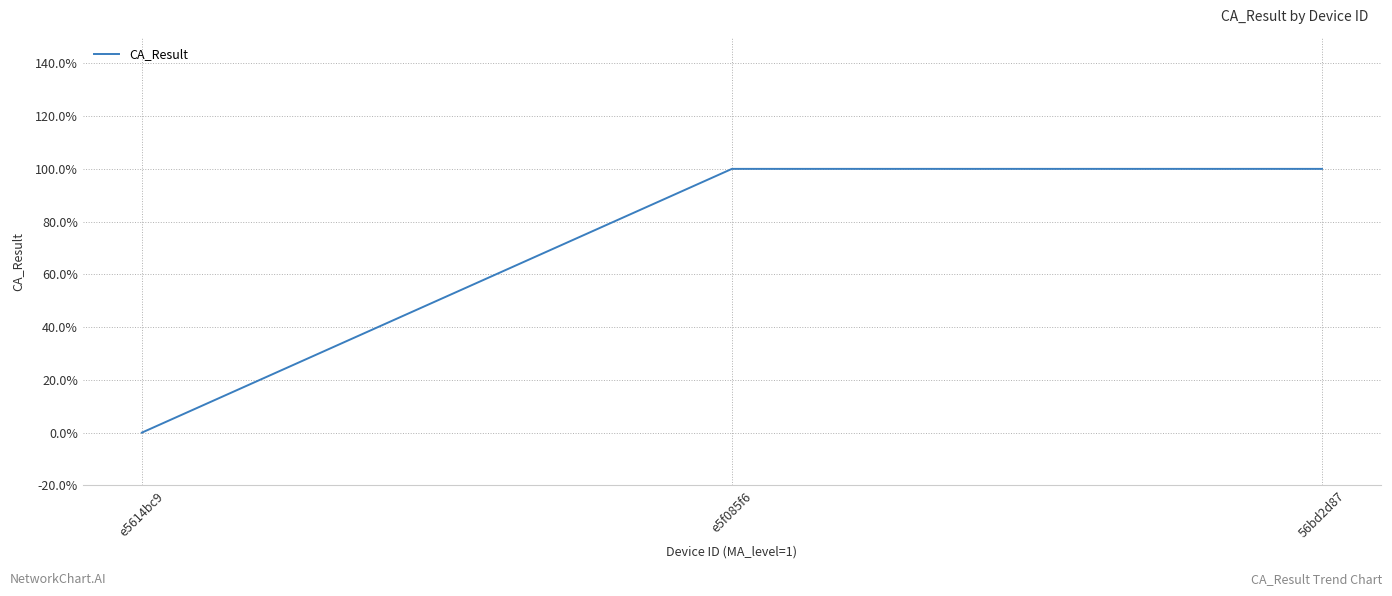

What is the difference between the maximum and minimum values?

1